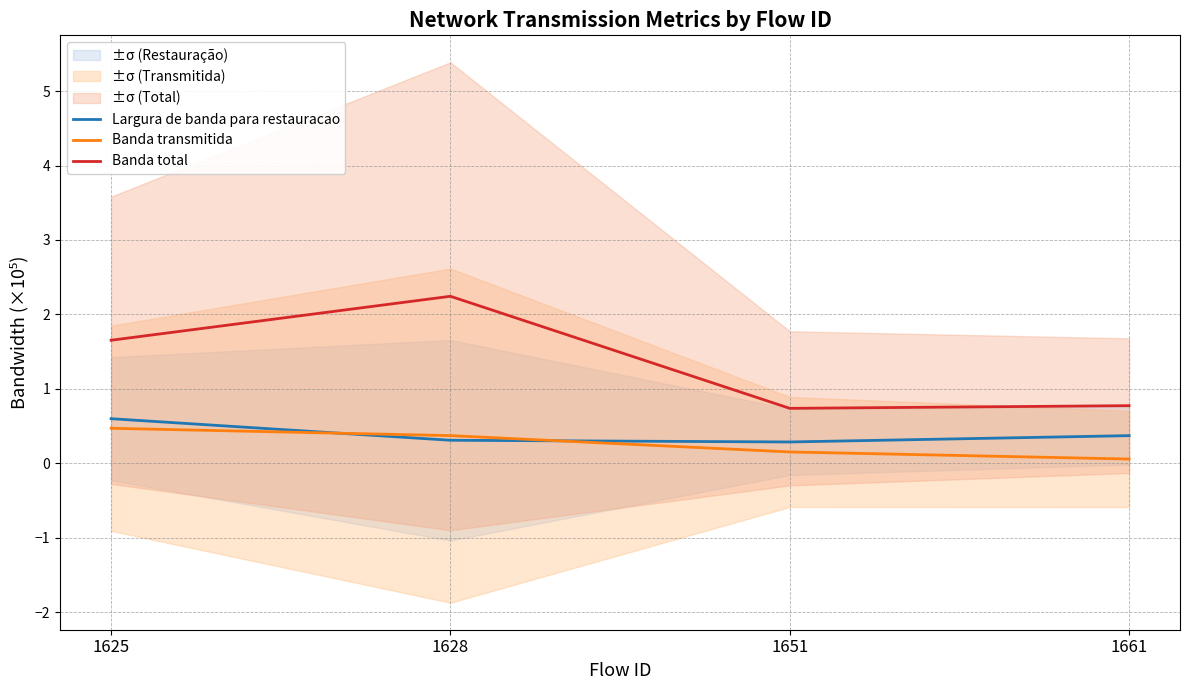

What are all the series names shown in the legend?

Largura de banda para restauracao, Banda transmitida, Banda total